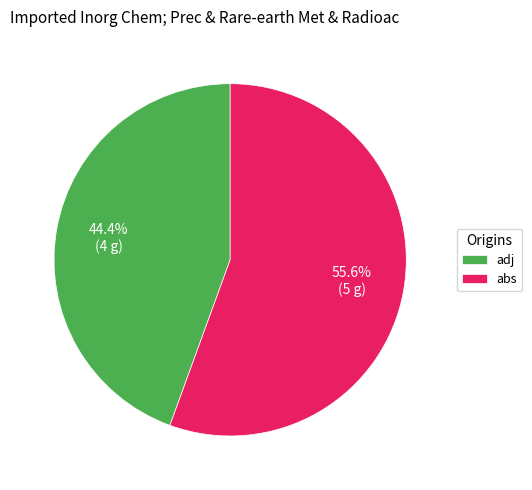

To the nearest percent, what is the difference between the largest and smallest slice percentages?

11%